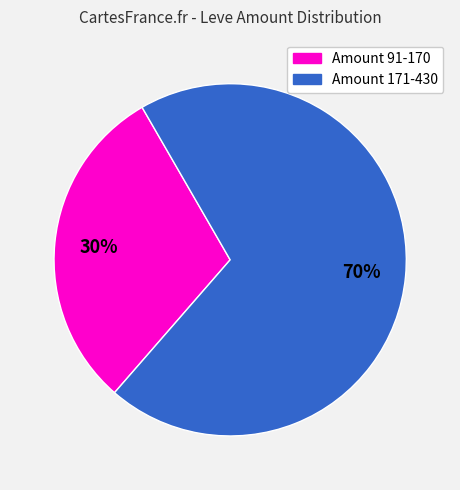

To the nearest percent, what is the average slice percentage?

50%